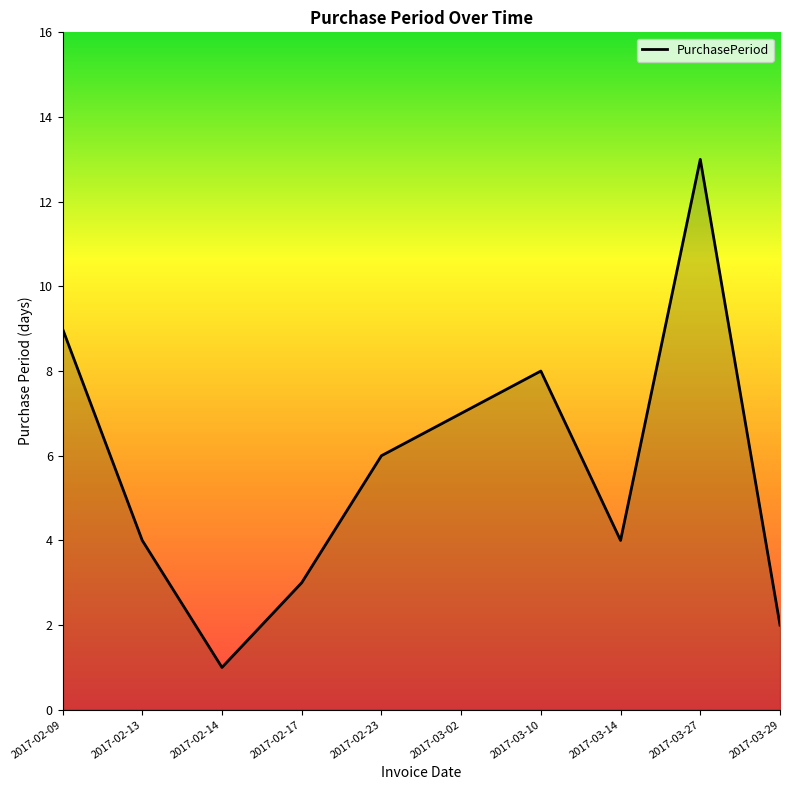

The chart shows a value of 8 at 2017-03-10. True or false?

True